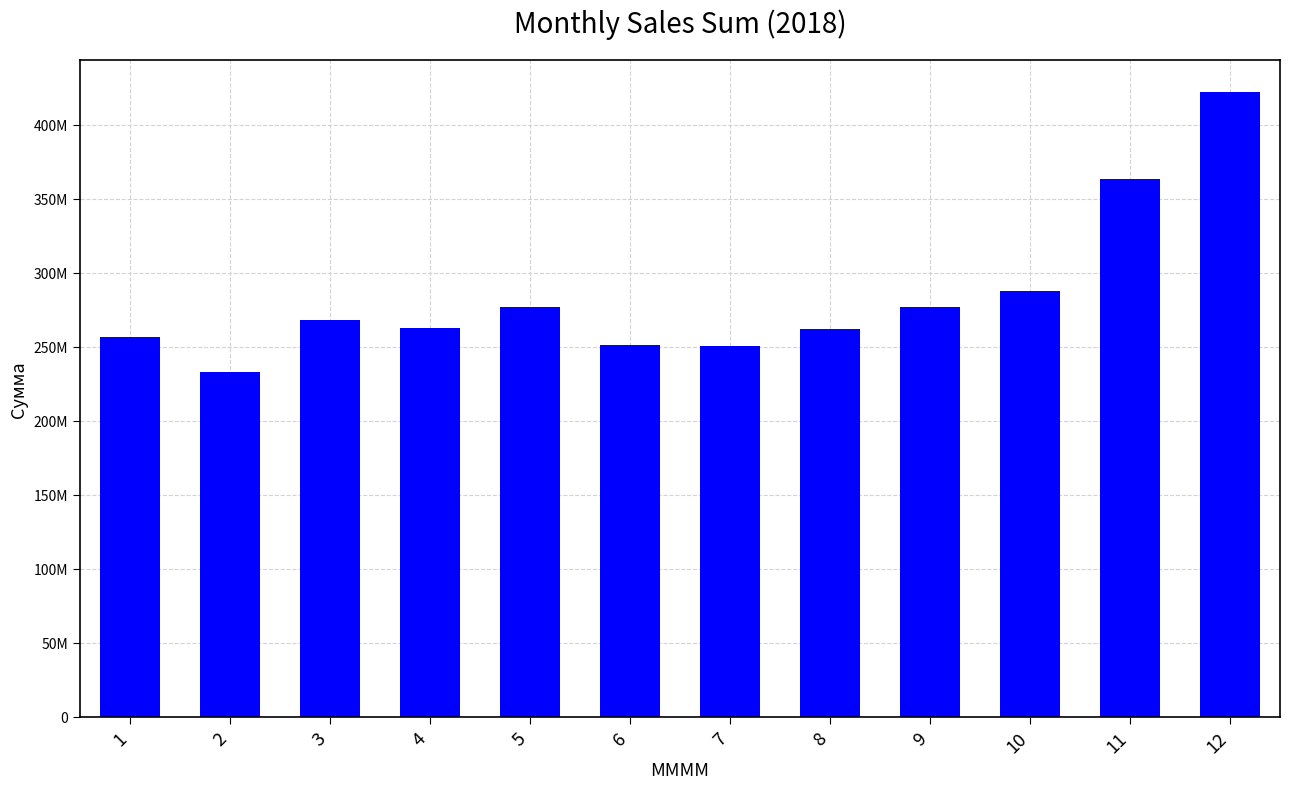

What is the approximate value at 11, to the nearest 10?

363102610